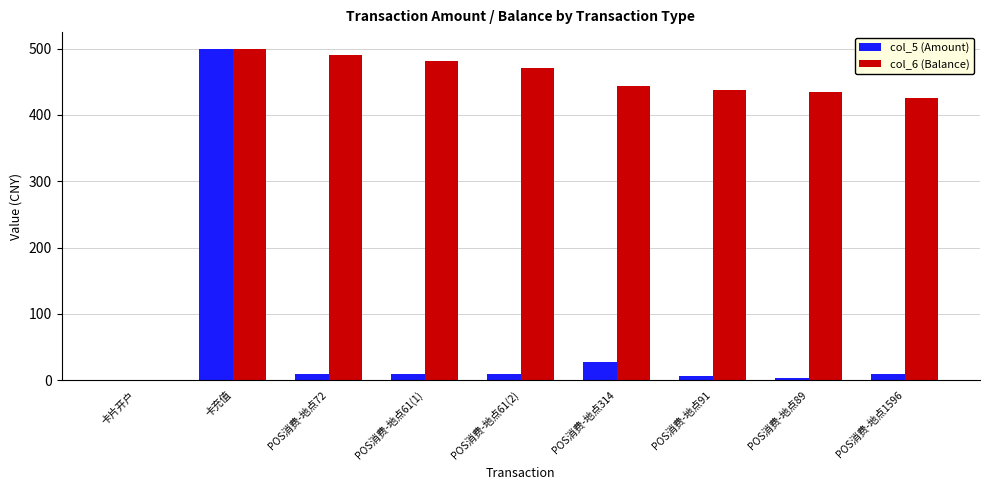

Where is col_5 (Amount) nearest to the value 250?

POS消费-地点314